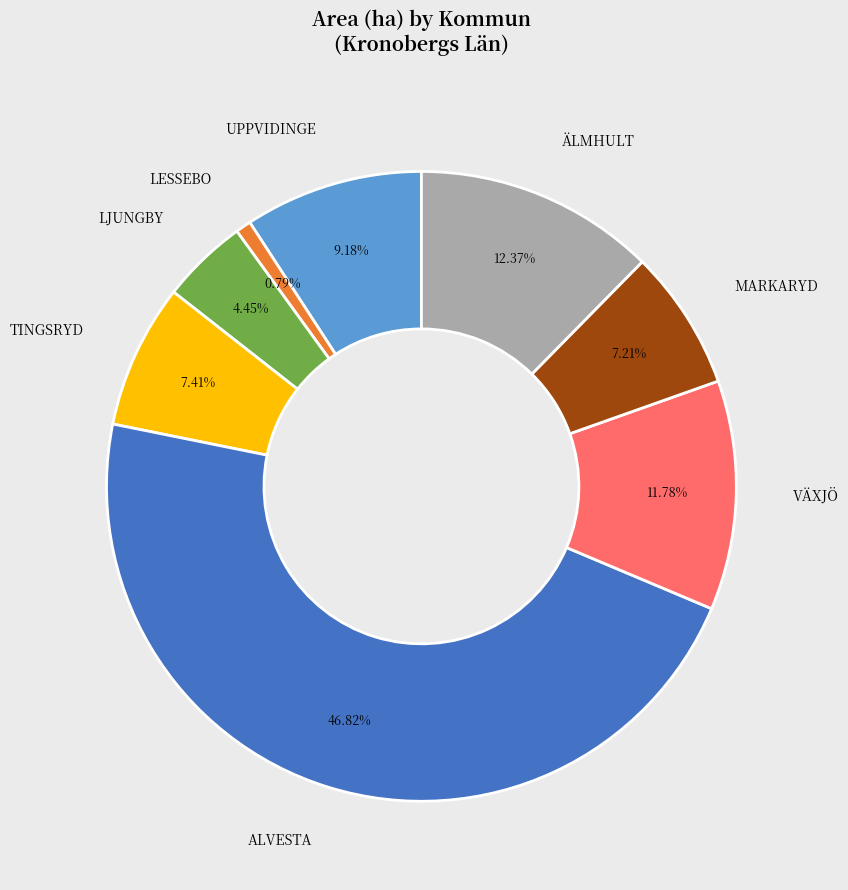

Between ÄLMHULT and MARKARYD, which is larger?

ÄLMHULT